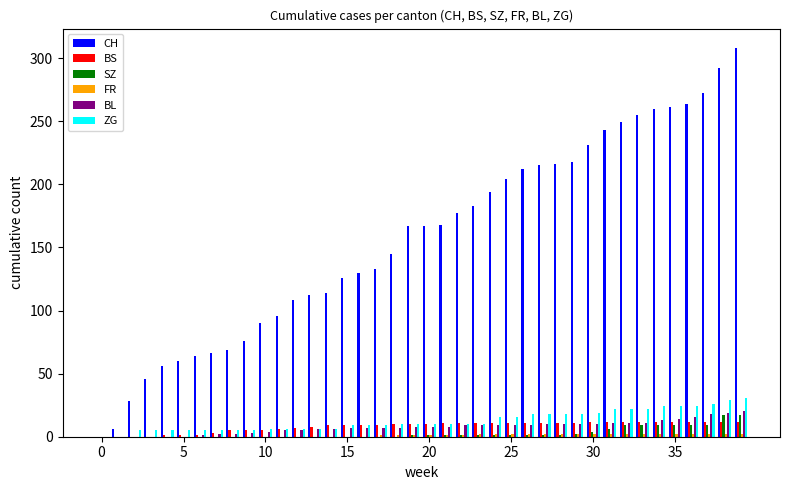

What is the maximum value shown in the chart?

308